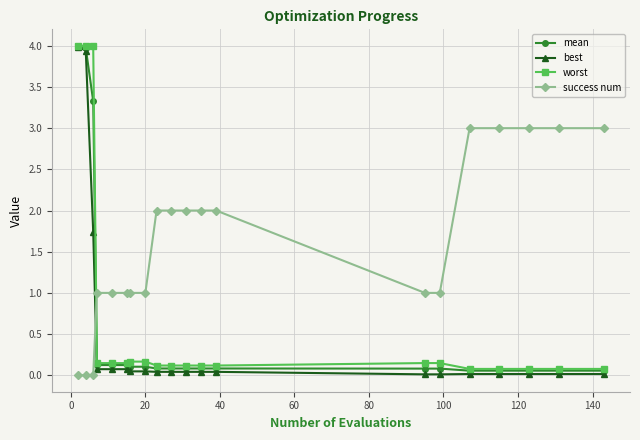

Is this an area chart (filled region under the line)?

No